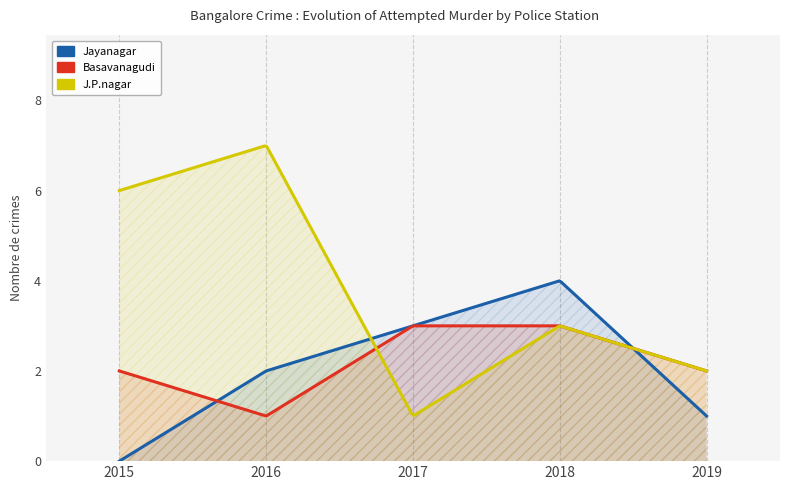

Does the chart display data point markers on the line(s)?

No